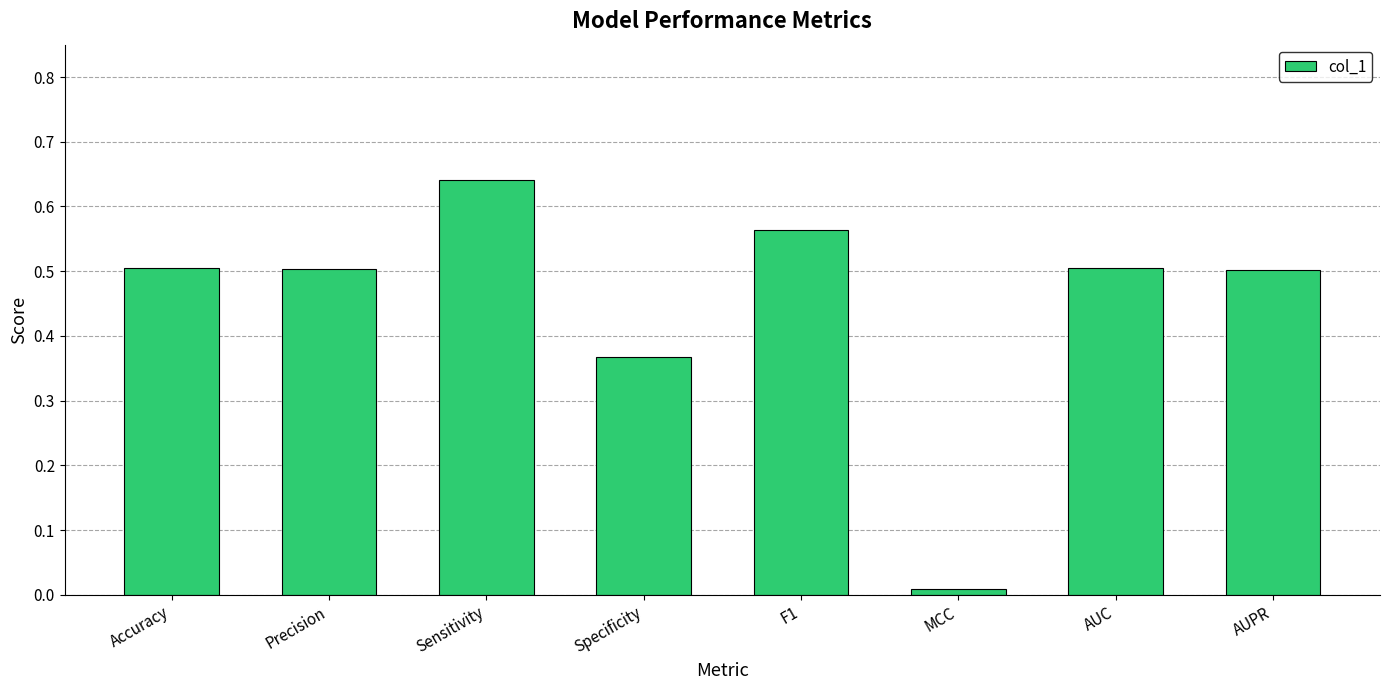

Read the value at Precision.

0.5